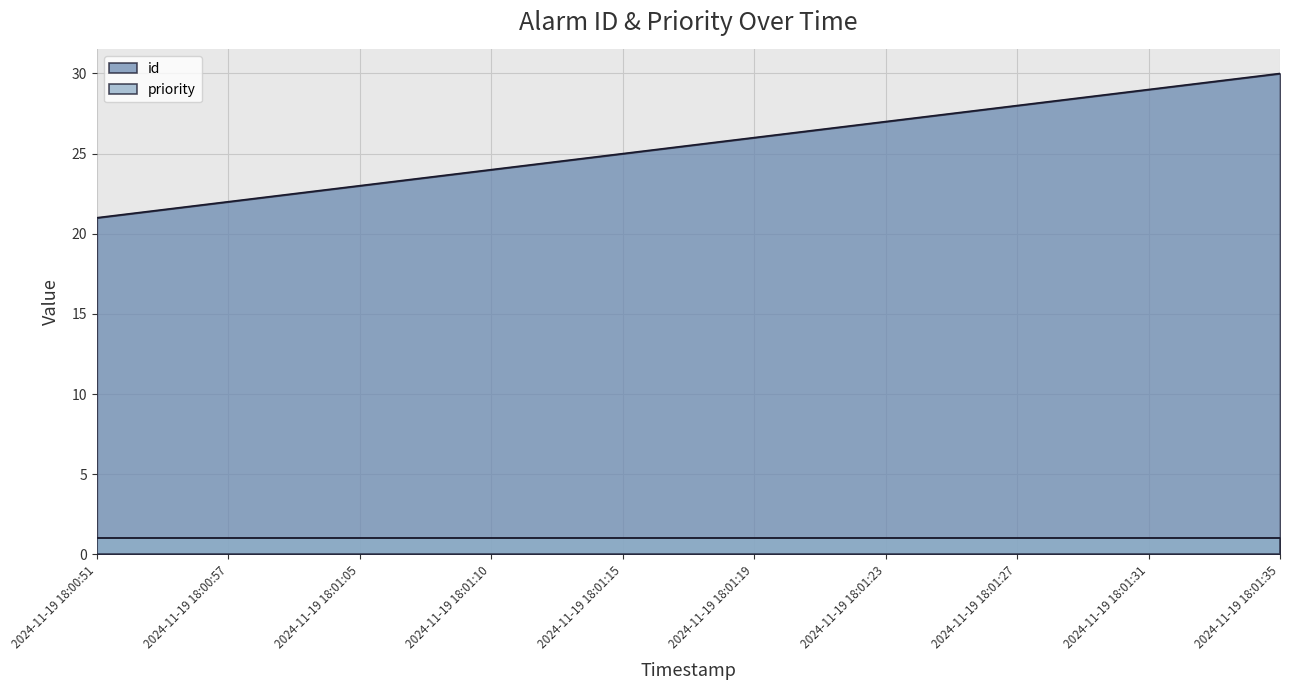

Where does the data first go above 26?

2024-11-19 18:01:23